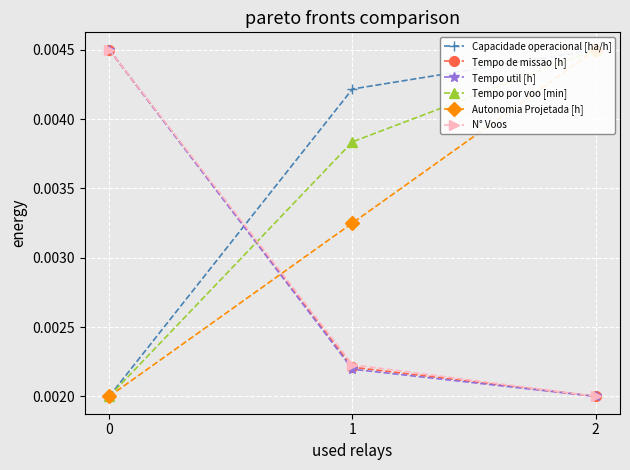

At 1, list the series in order from smallest to largest.

Tempo util [h], Tempo de missao [h], N° Voos, Autonomia Projetada [h], Tempo por voo [min], Capacidade operacional [ha/h]